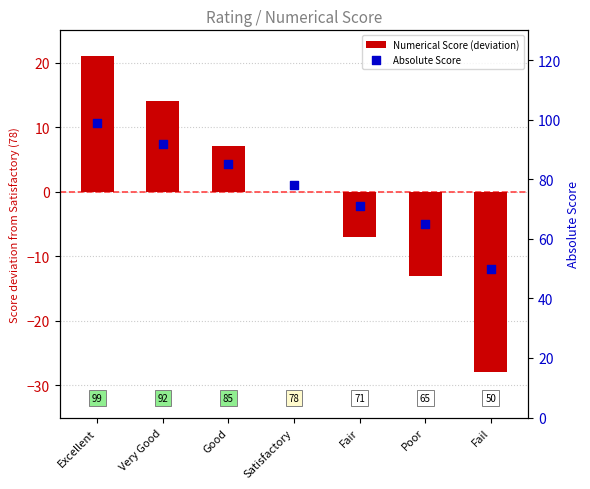

Is the value of Absolute Score at Fair greater than the value of Numerical Score (deviation) at Satisfactory?

Yes